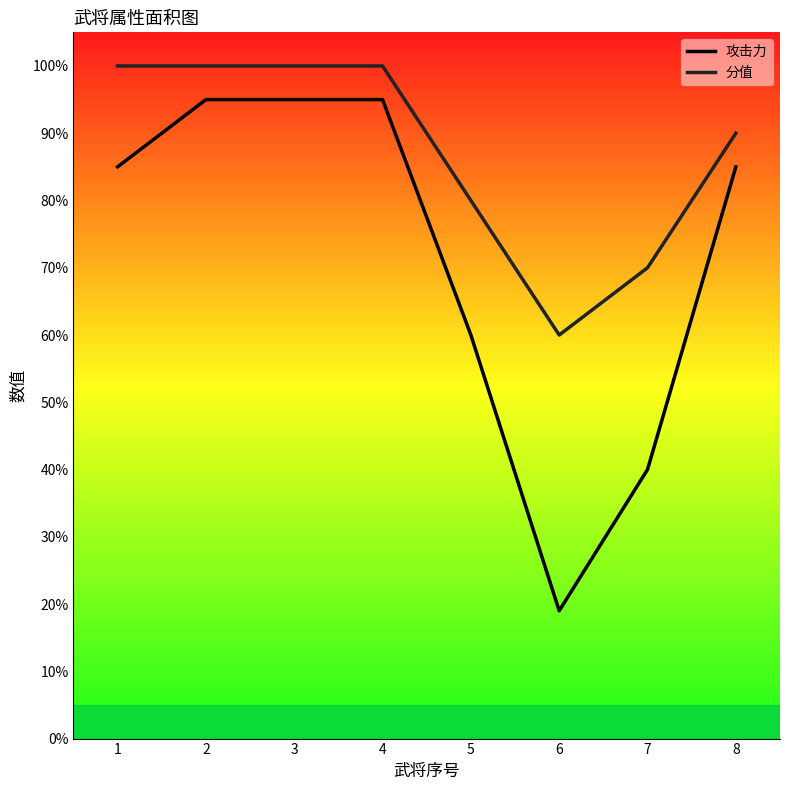

True or false: 分值 and 攻击力 intersect in this chart.

False